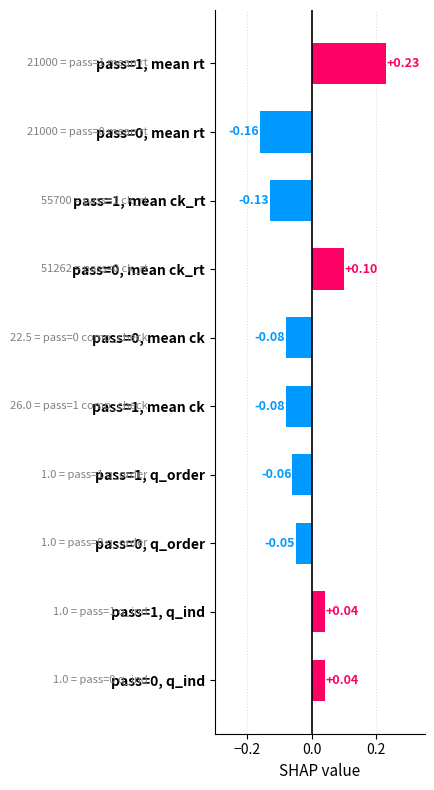

Which category has the highest value across all series?

pass=1, mean rt